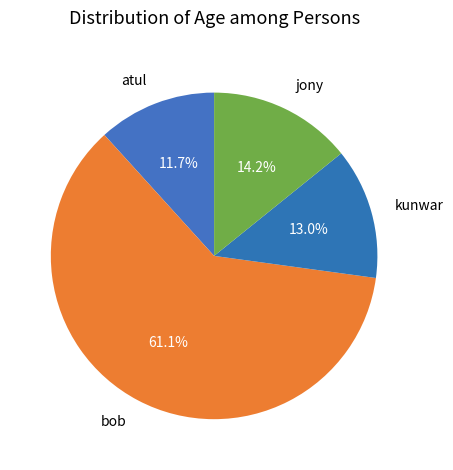

The jony slice represents 24% of the pie. True or false?

False